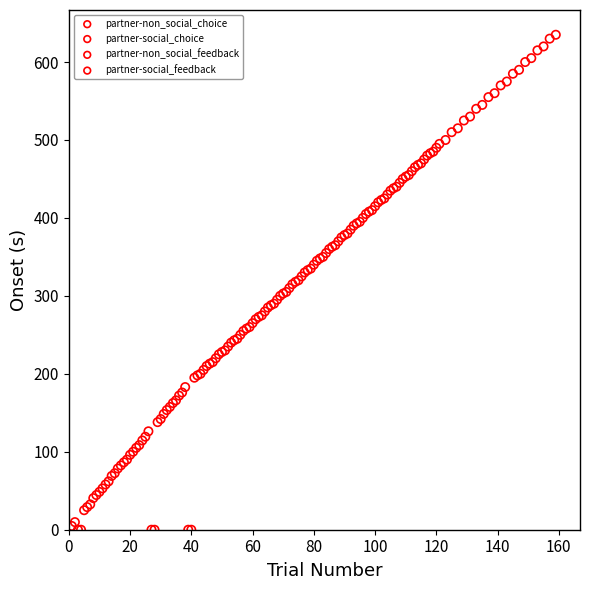

Which series has the widest spread of Y values?

partner-non_social_choice